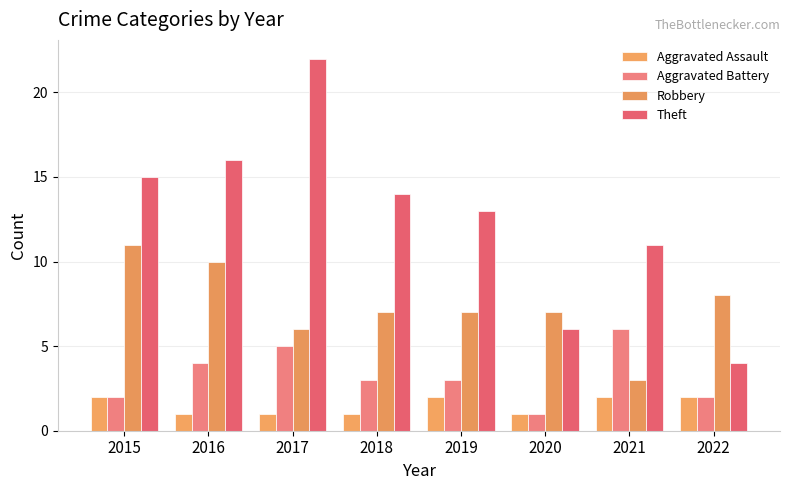

What is the difference between the second highest and minimum values in the Aggravated Assault series?

1